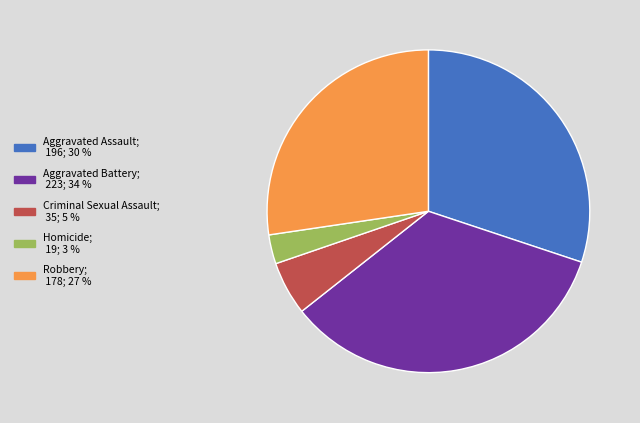

True or false: Aggravated Battery accounts for 34% of the total.

True